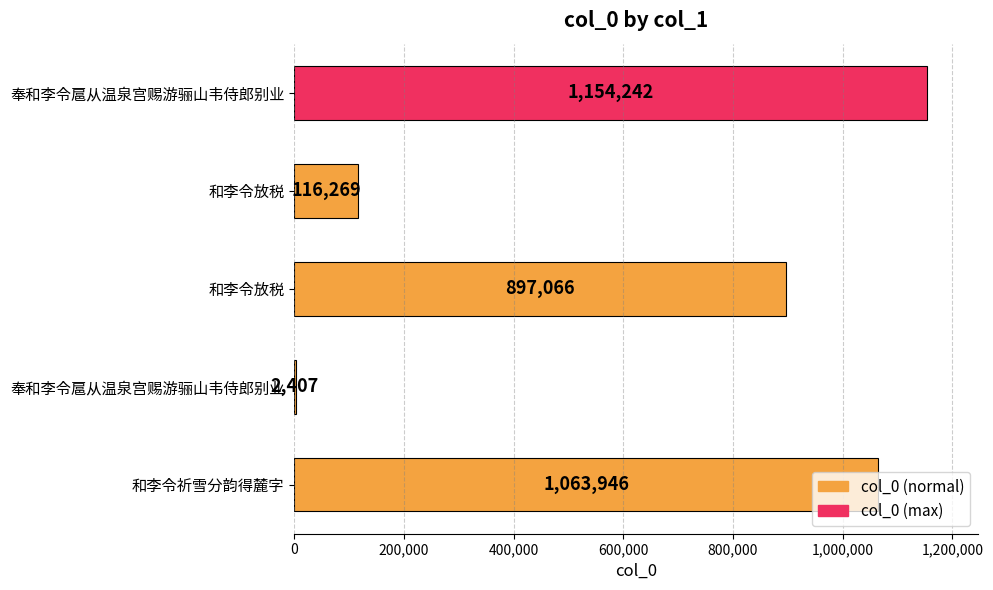

How many series are shown in this chart?

1